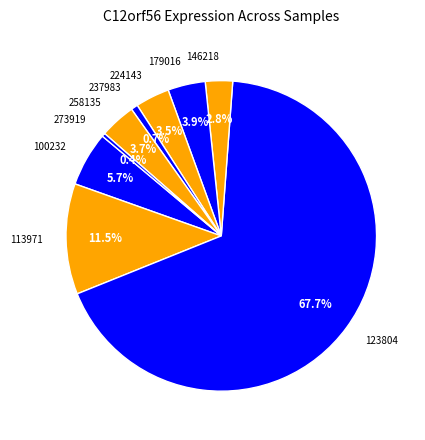

What percentage do 123804 and 224143 together represent?

71.3%